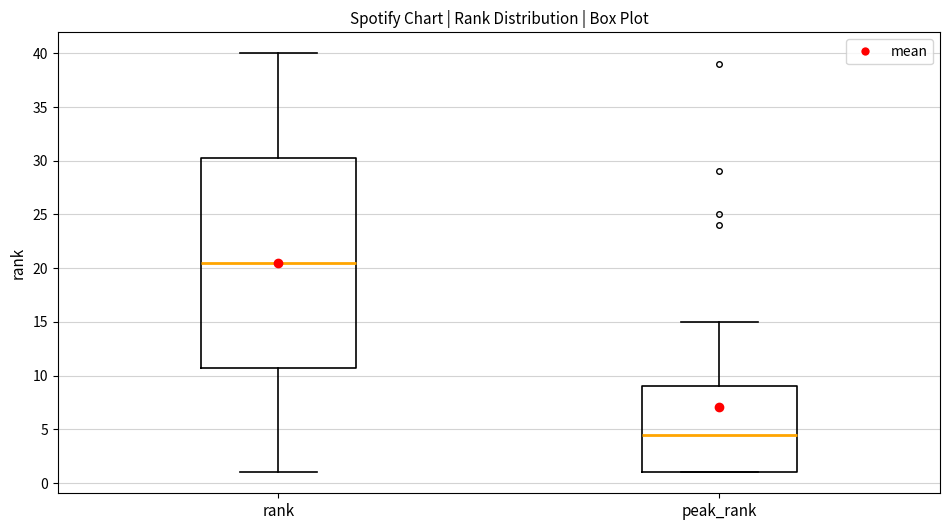

Which box is the tallest, from its lower edge to its upper edge?

rank